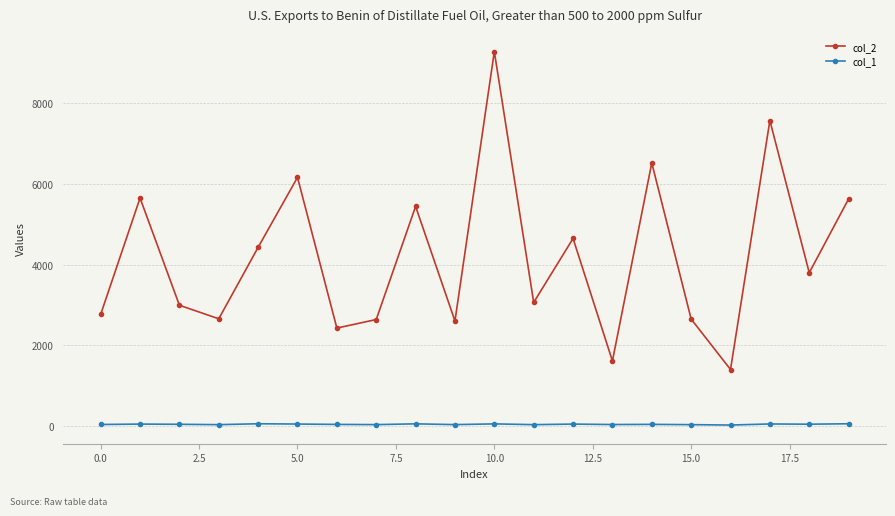

Does the chart display data point markers on the line(s)?

Yes